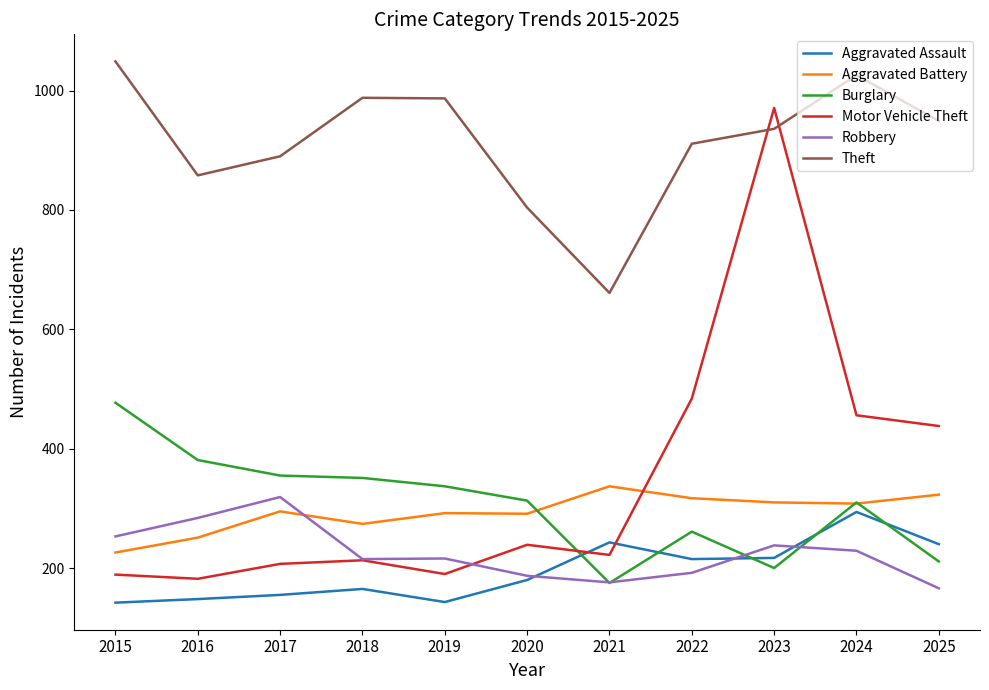

What is the maximum value for Motor Vehicle Theft?

971